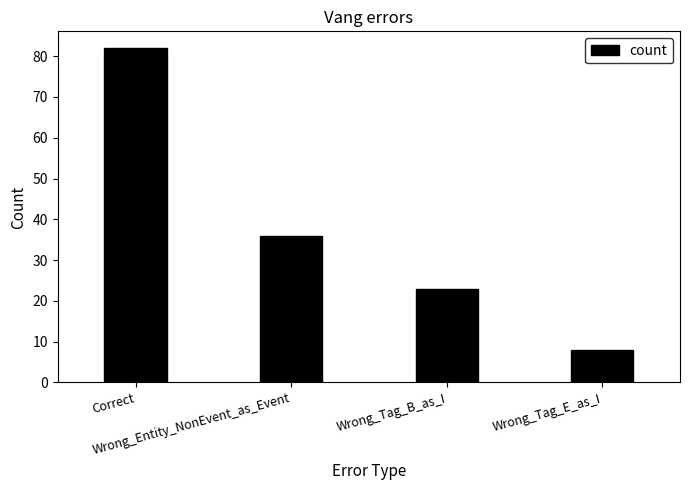

What position from the right is Wrong_Tag_B_as_I?

2